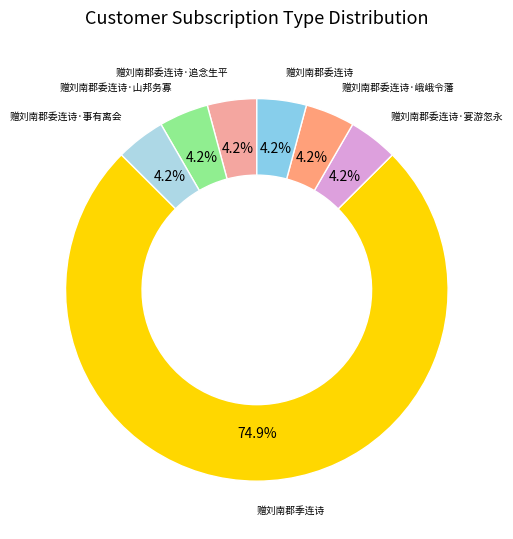

To the nearest percent, what percentage of the pie is 赠刘南郡委连诗·宴游忽永?

4%